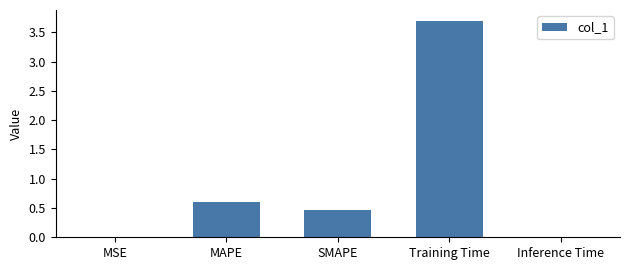

Between MAPE and Inference Time, which is larger?

MAPE